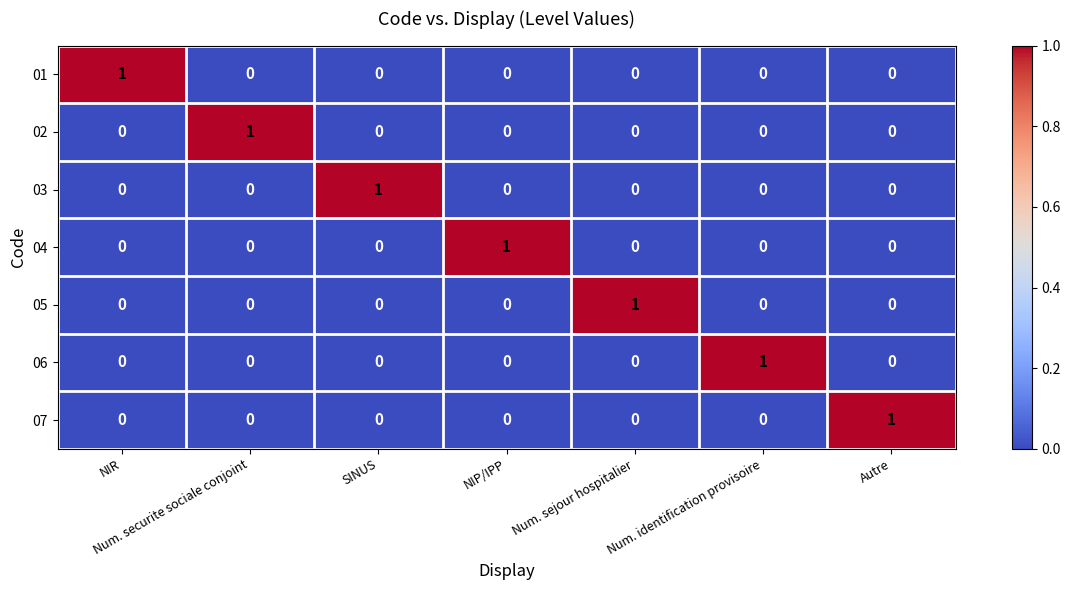

What is the maximum value shown in the chart?

1